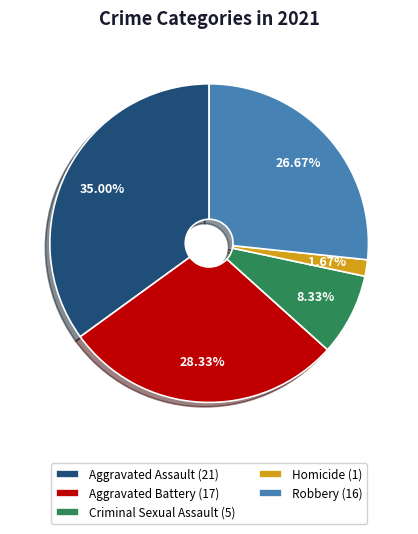

Which category has the smallest portion of the pie?

Homicide